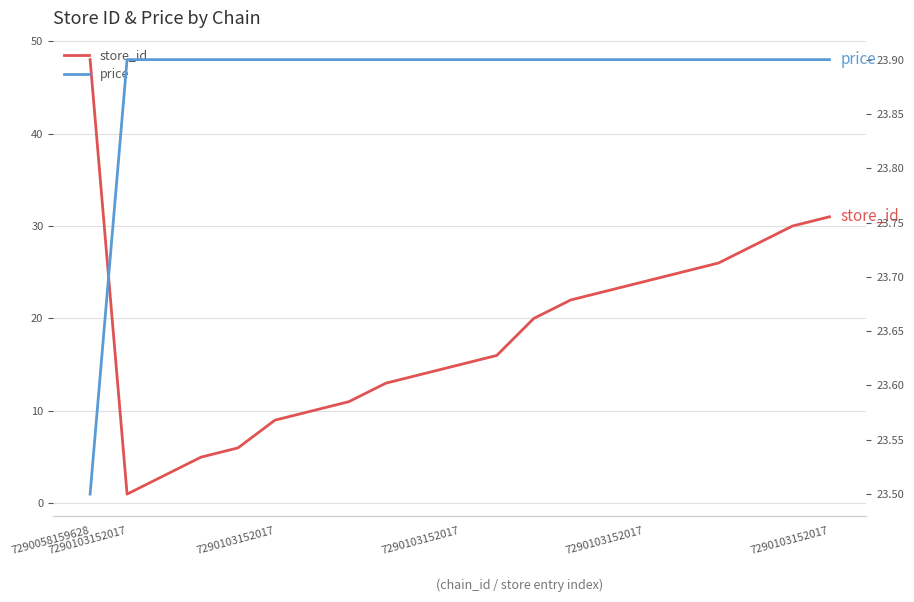

What is the difference between the maximum and minimum values in the store_id series?

47.0